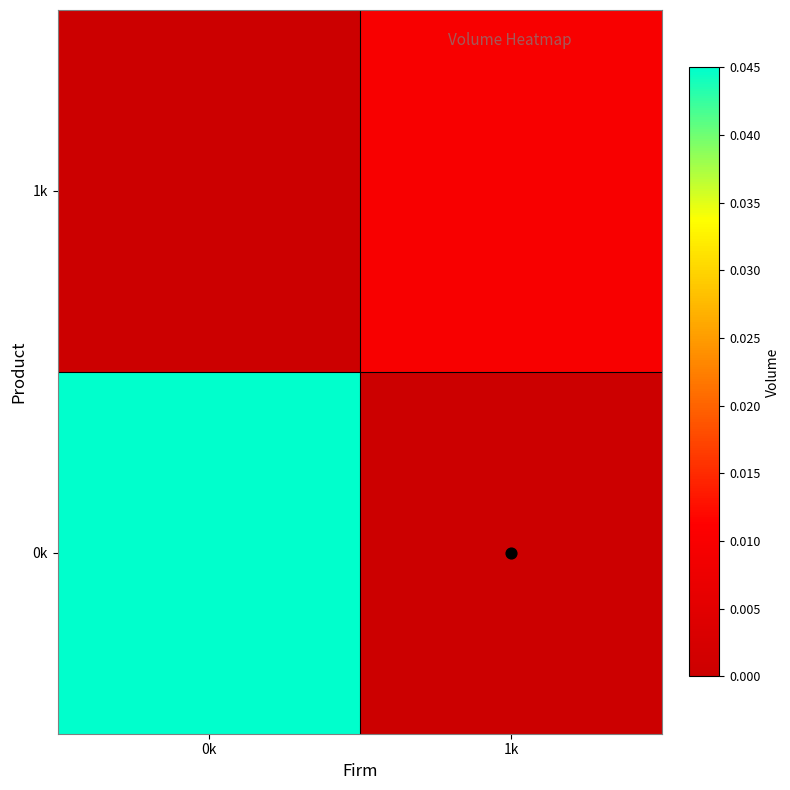

List the series in order of their peak value, highest first.

0k, 1k